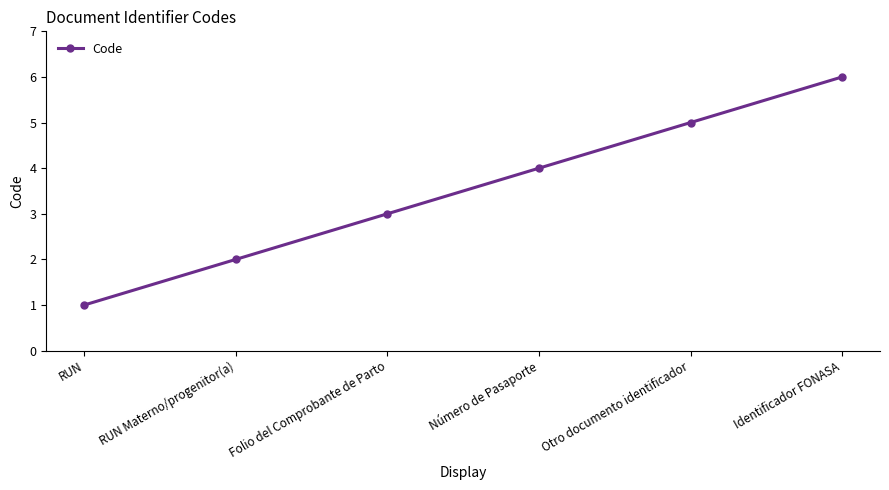

How many values are between 2 and 5?

4